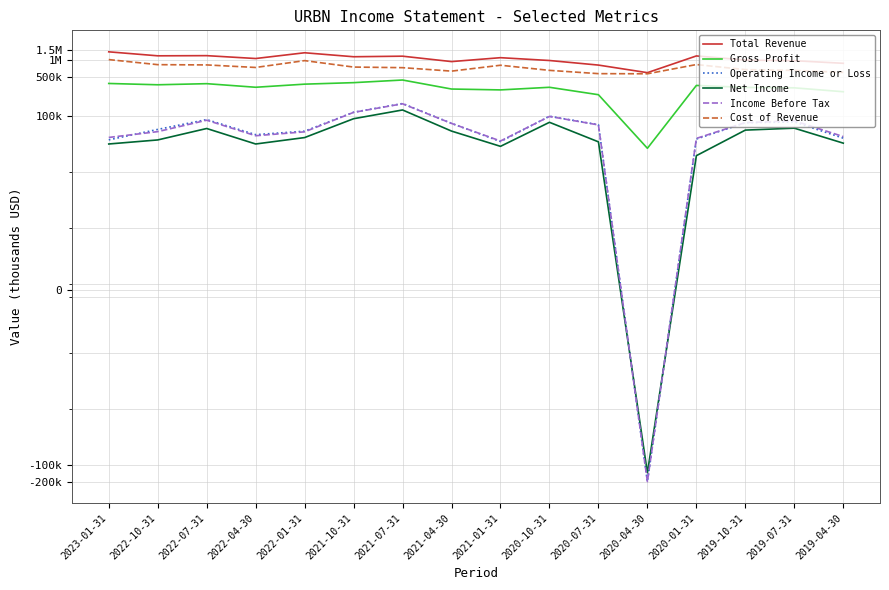

What is the sum of the Income Before Tax values at 2020-10-31 and 2019-10-31?

173400